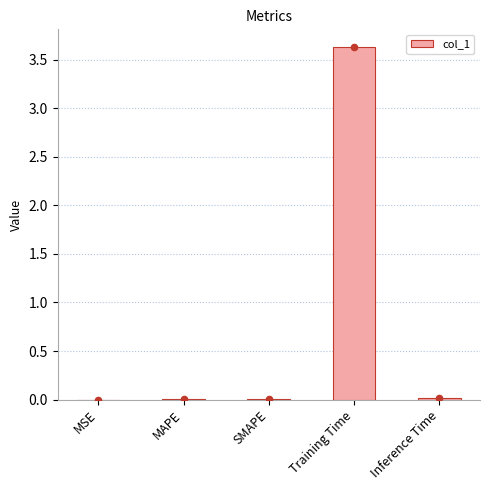

What is the change in value from SMAPE to Training Time?

+3.6